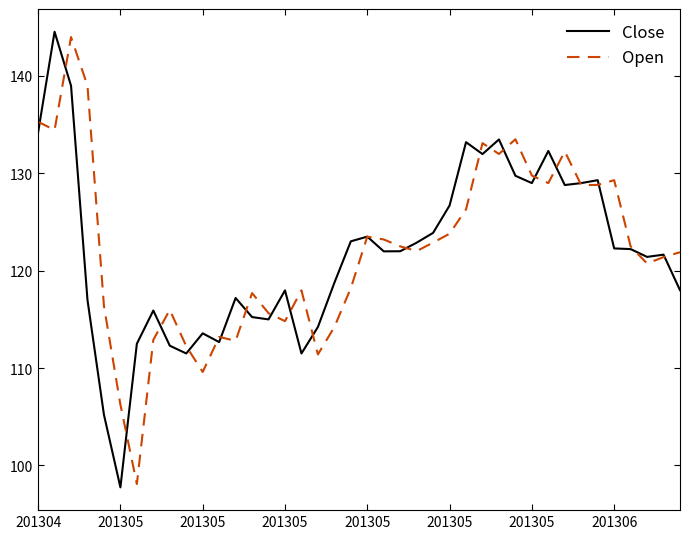

What is the smallest value displayed?

97.8